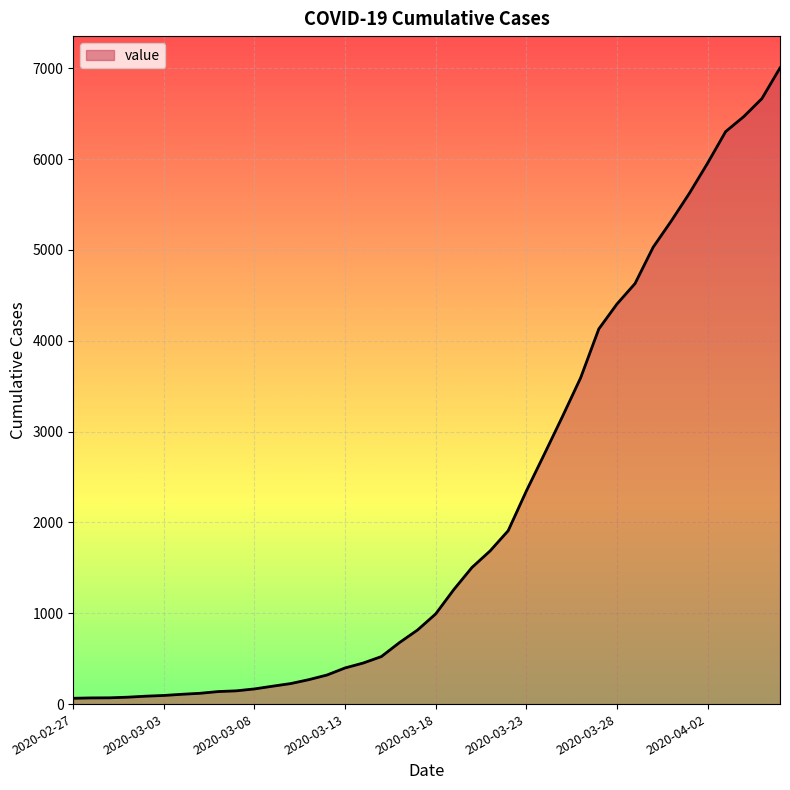

What is the maximum value shown in the chart?

7004